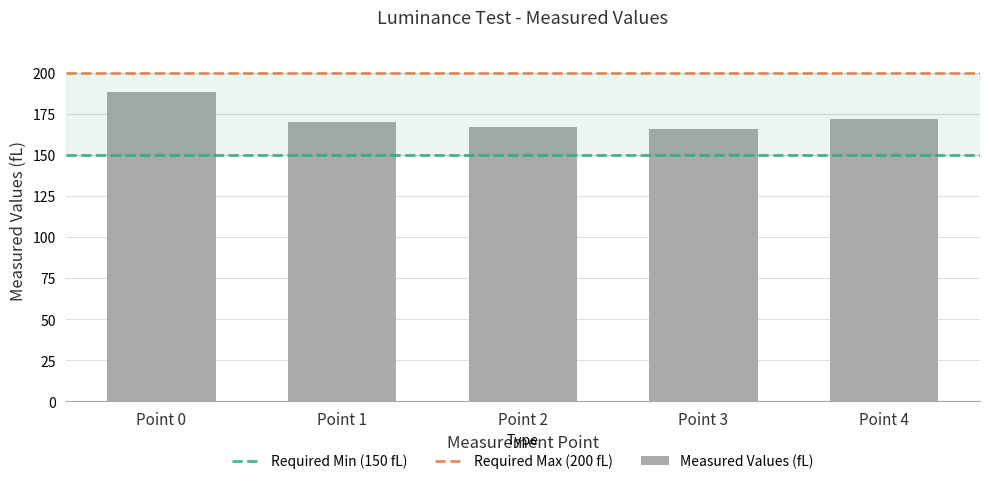

Between Point 4 and Point 0, which is larger?

Point 0